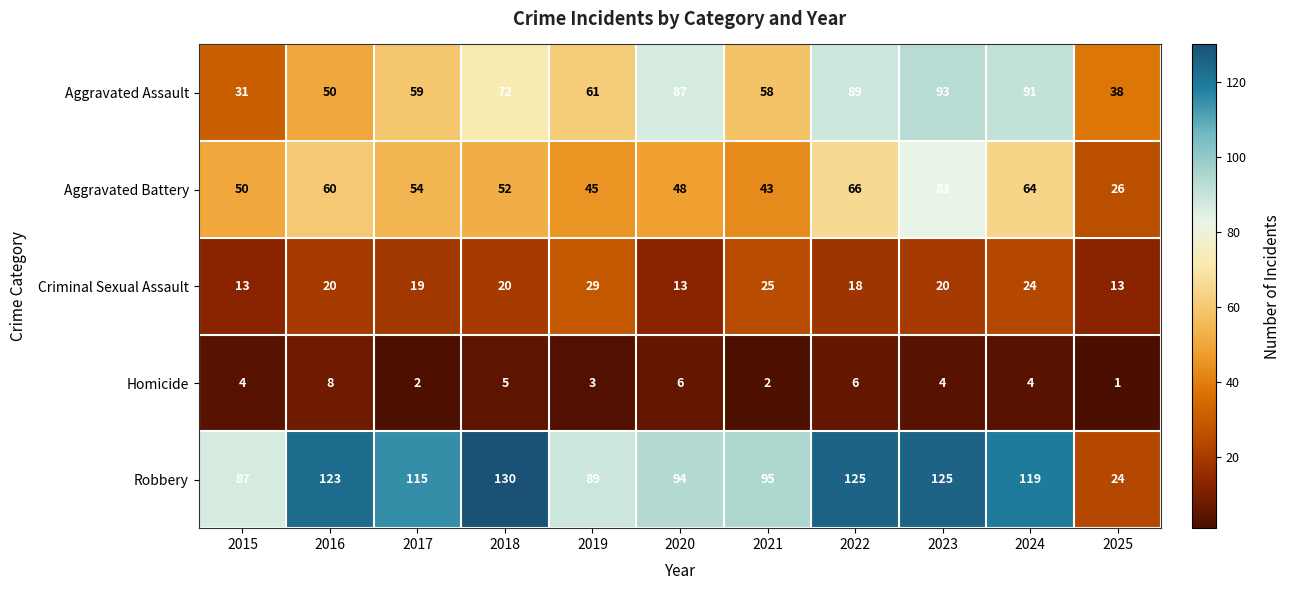

How many values in the Homicide series are below 4?

4